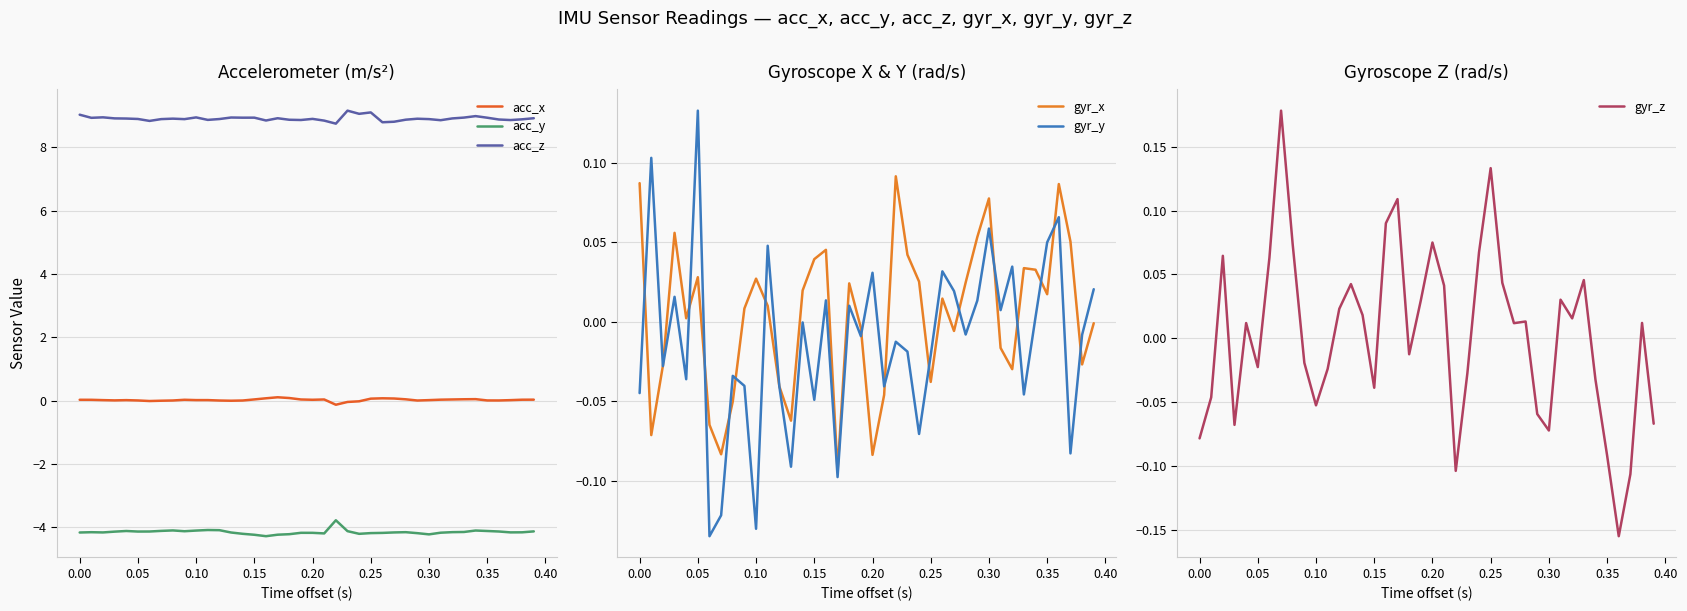

The value of acc_x at 0.20 is 0.0. True or false?

True